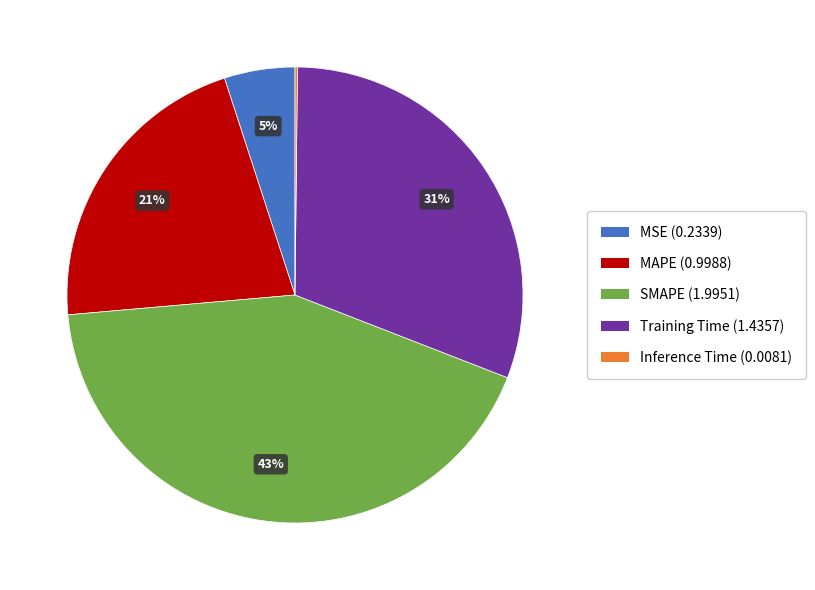

Which slice is the largest?

SMAPE